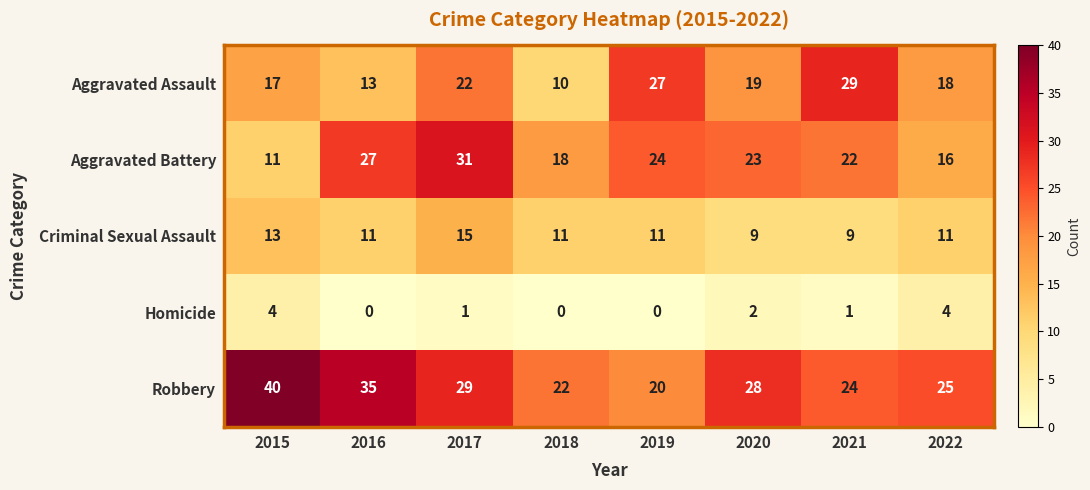

Count the number of data series in this chart.

5